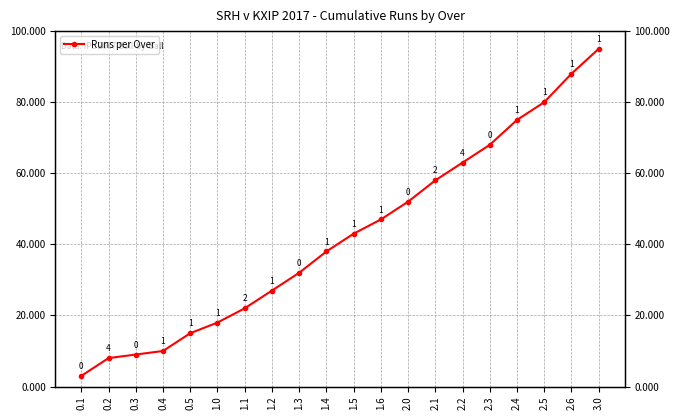

Where does the data first go above 43?

1.6